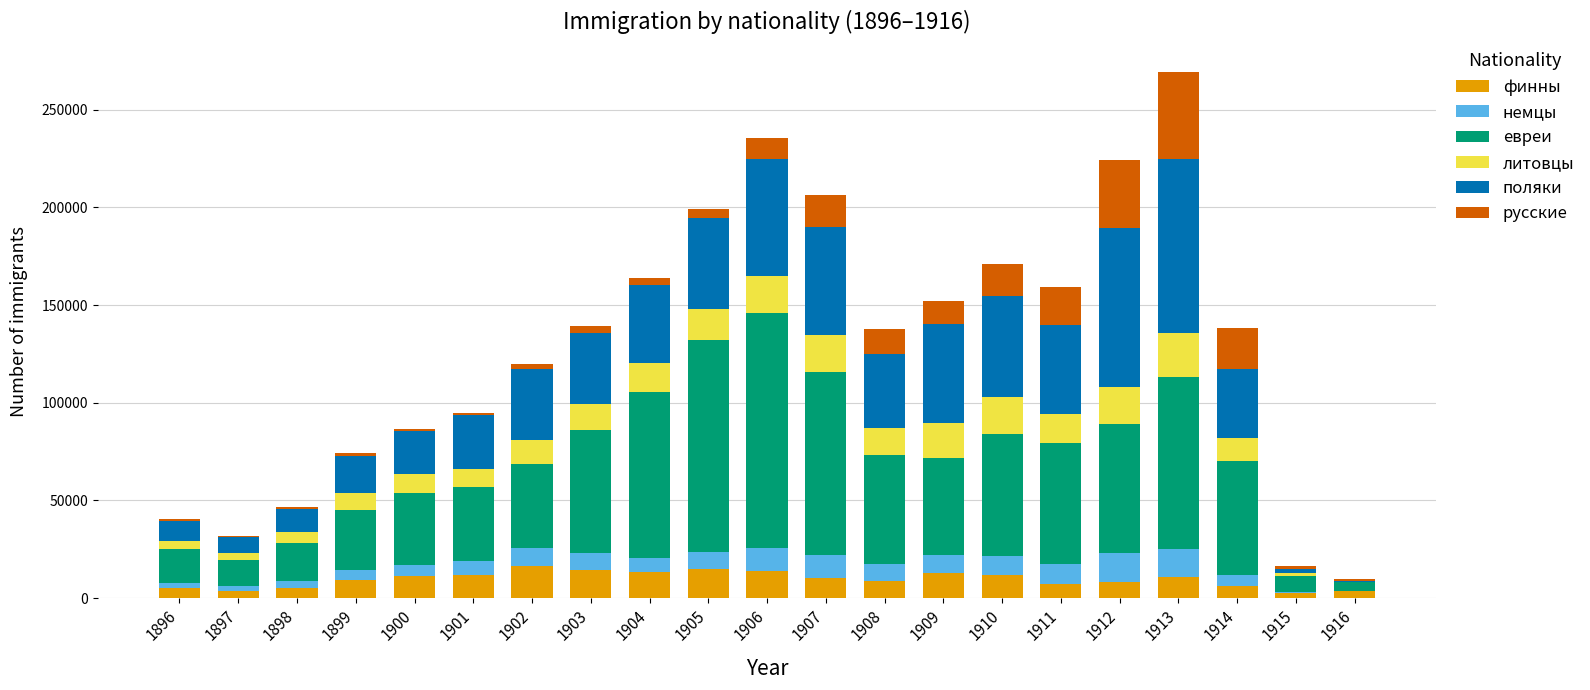

Count the number of data series in this chart.

6